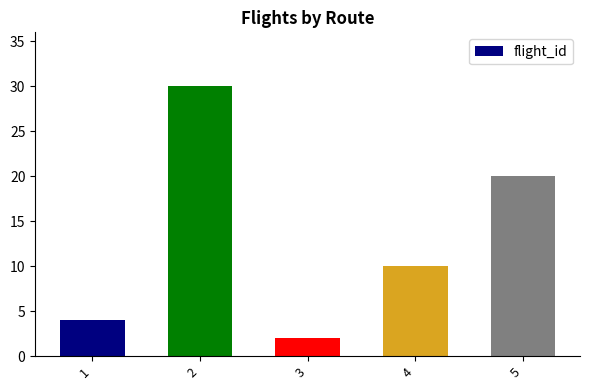

Is it true that the value at 5 is 33?

False